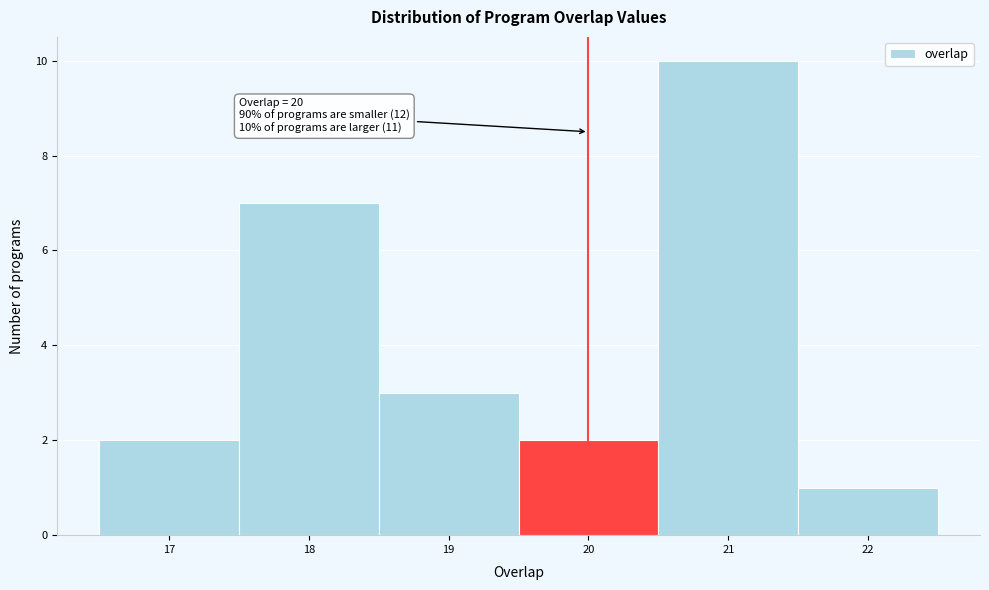

Over which range of the x-axis is the bar tallest?

20.5 to 21.5